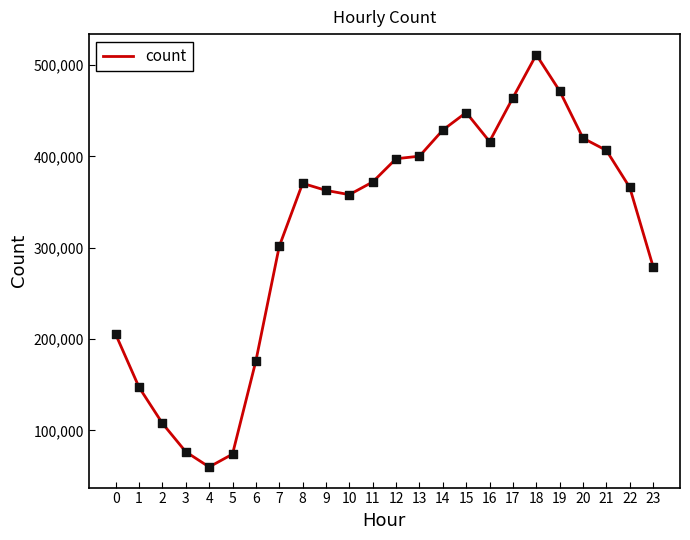

What is the change in value from 10 to 11?

+13865